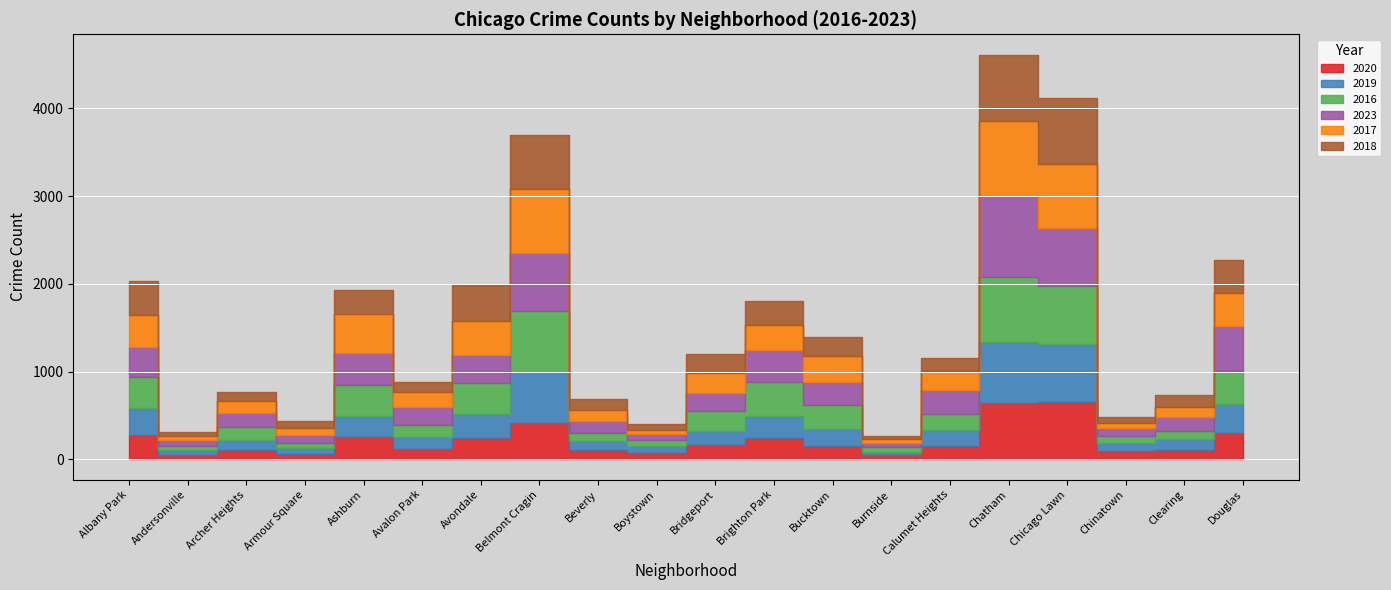

True or false: 2018 has a value of 67 at Chinatown.

True